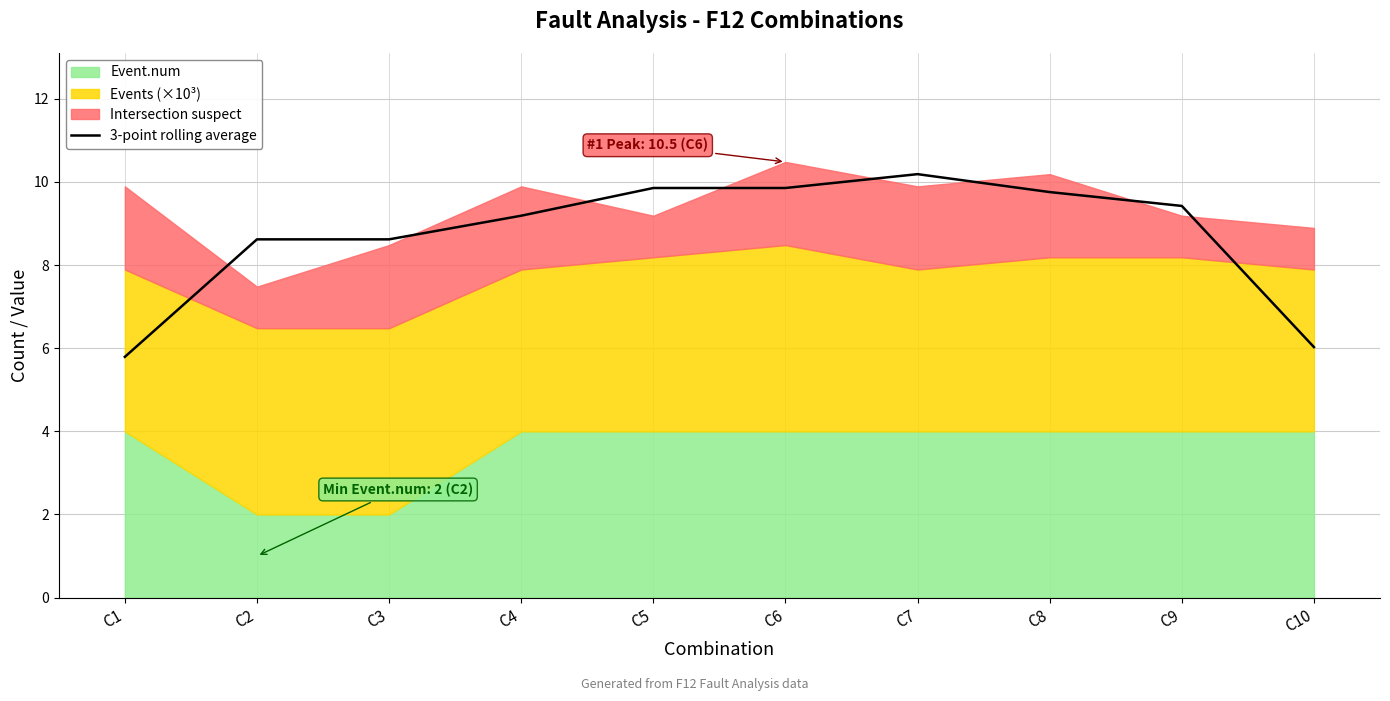

List the labels in order of value, largest first.

C7, C5, C6, C8, C9, C4, C2, C3, C10, C1